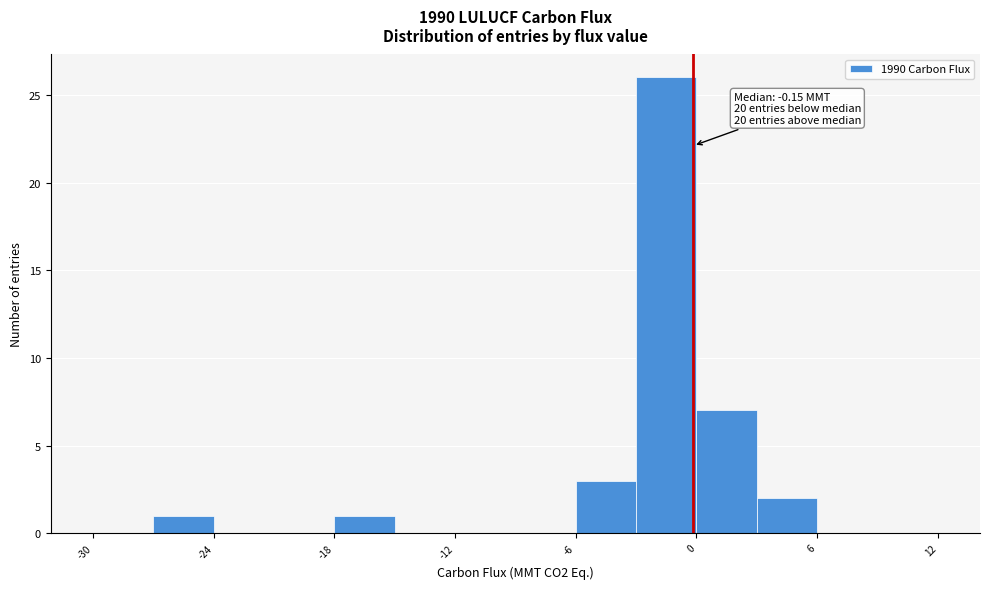

Around what value on the x-axis is the tallest bar? Give the approximate position of its centre, as read against the axis.

-1